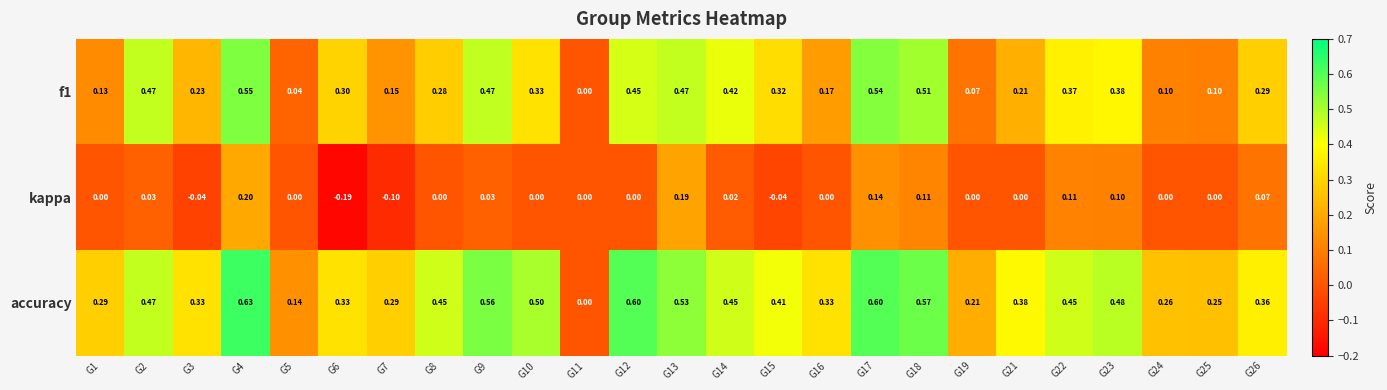

Which series has the largest total across all categories?

accuracy